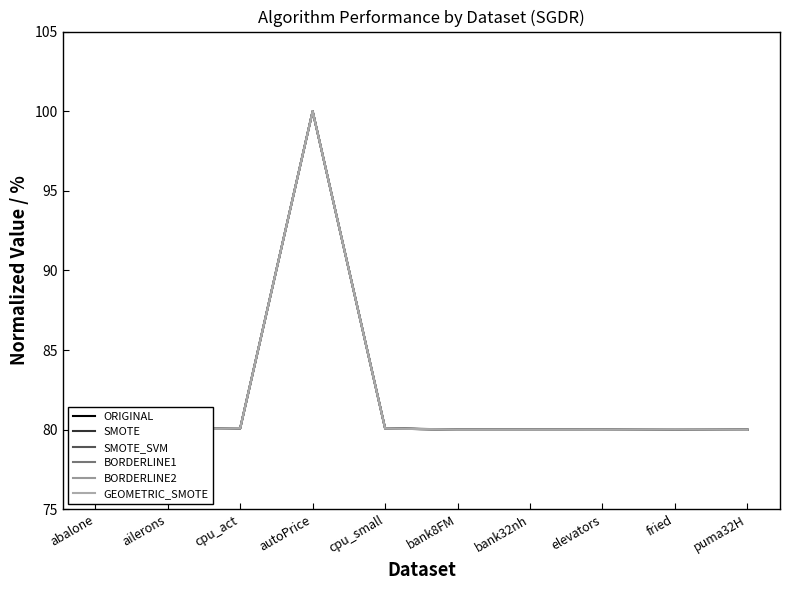

The value of BORDERLINE1 at autoPrice is 100.0. True or false?

True